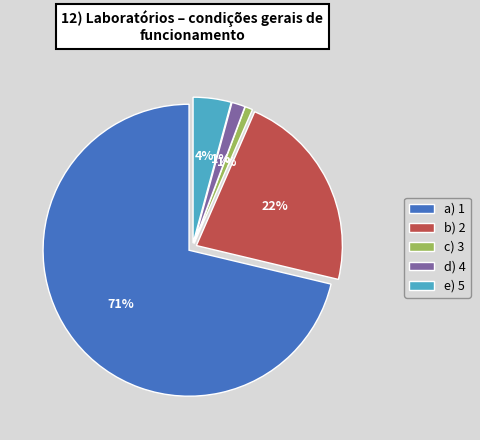

How many slices are in this pie chart?

5